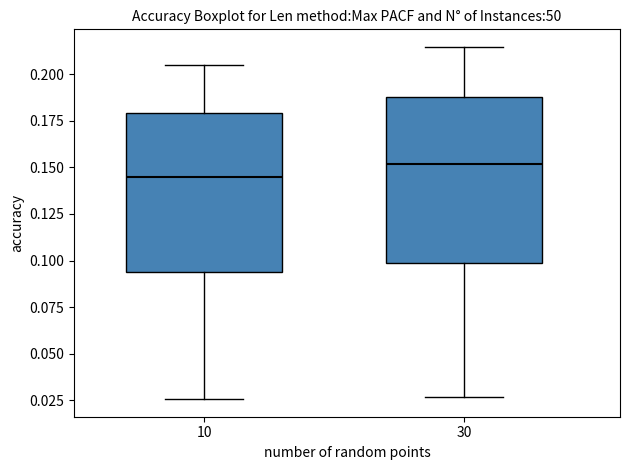

Where is the lower edge of the box at x = 10 on the y-axis? The values are not printed on the chart, so give them approximately, as read against the axis.

0.095